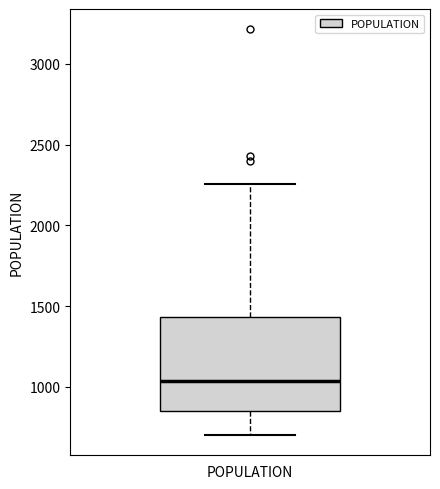

Transcribe this box plot: give where the median line is, the range the box spans, and where the two whiskers end, as read against the y-axis. The values are not printed on the chart, so give them approximately, as read against the axis.

median 1050, box 850 to 1450, whiskers 700 to 2250